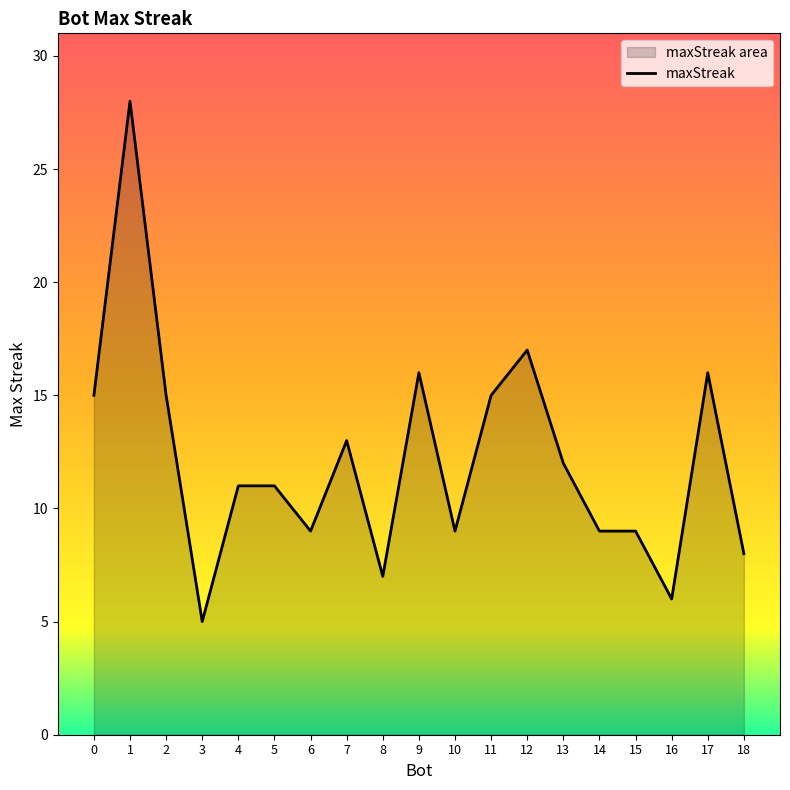

Where is the first local minimum?

3